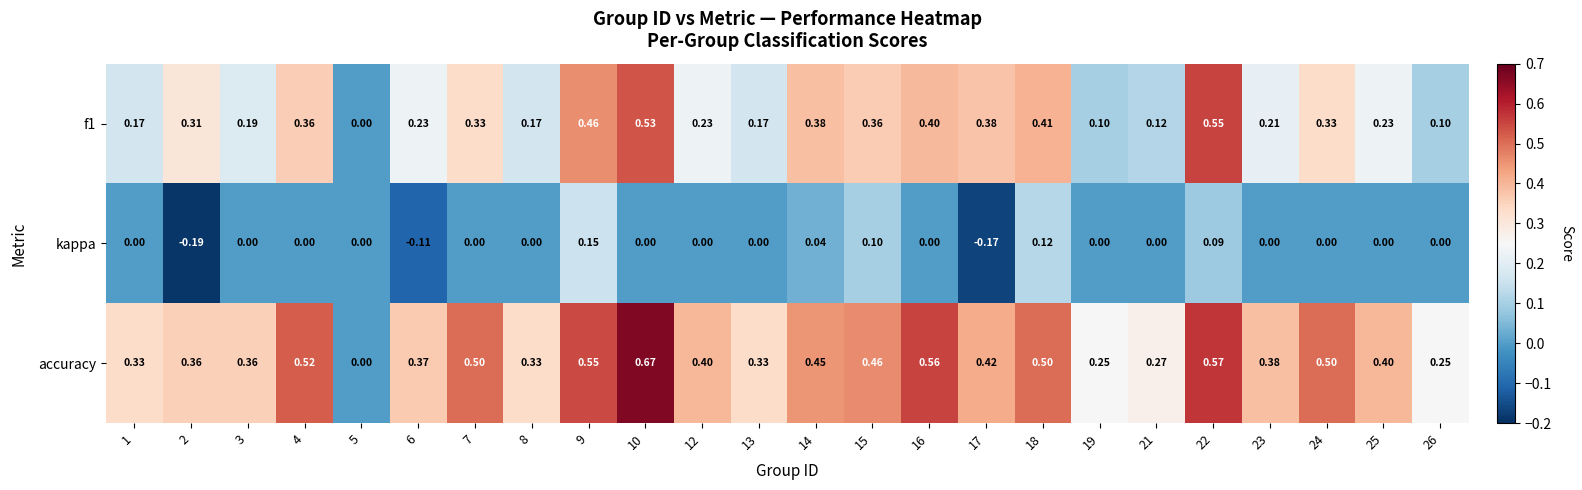

Which series changed the most between 24 and 26?

accuracy